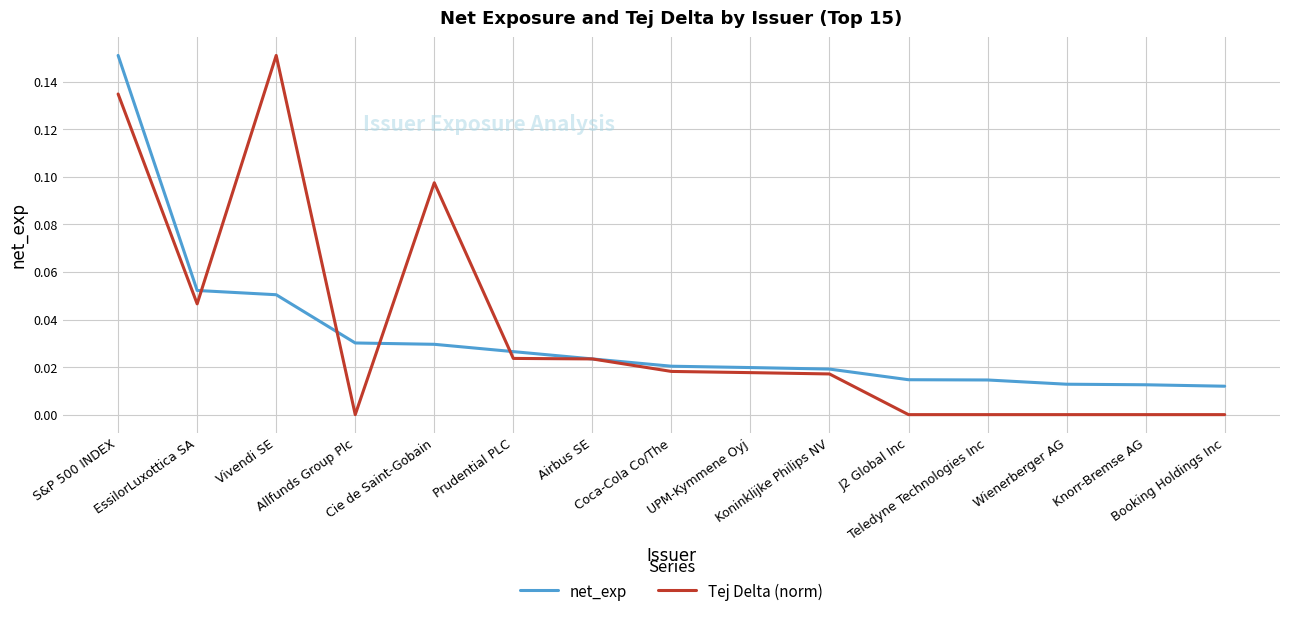

Which series ends up on top after the final intersection of net_exp and Tej Delta (norm)?

net_exp